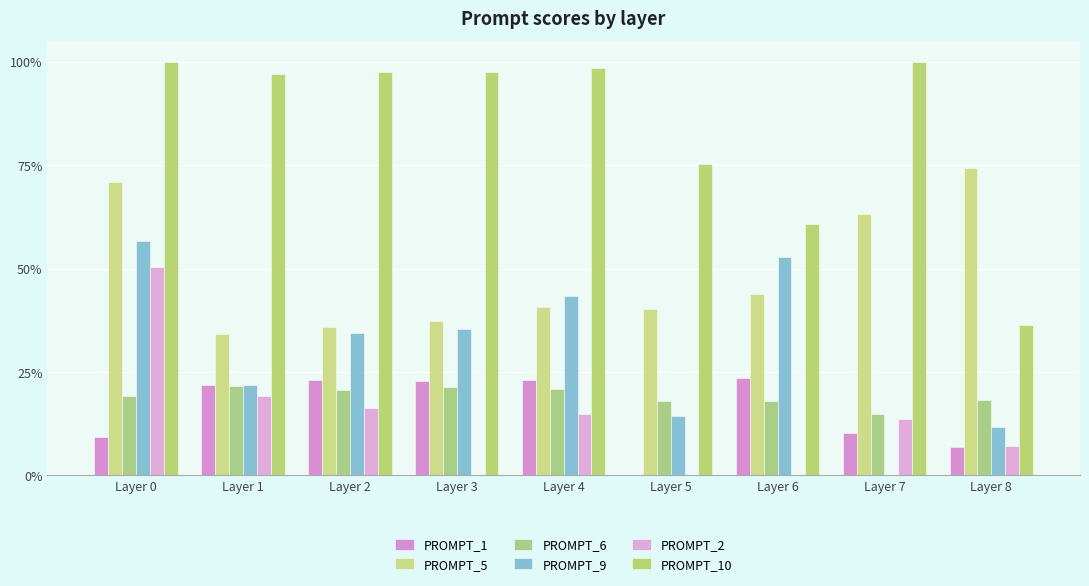

At how many categories does at least one series exceed 0?

9